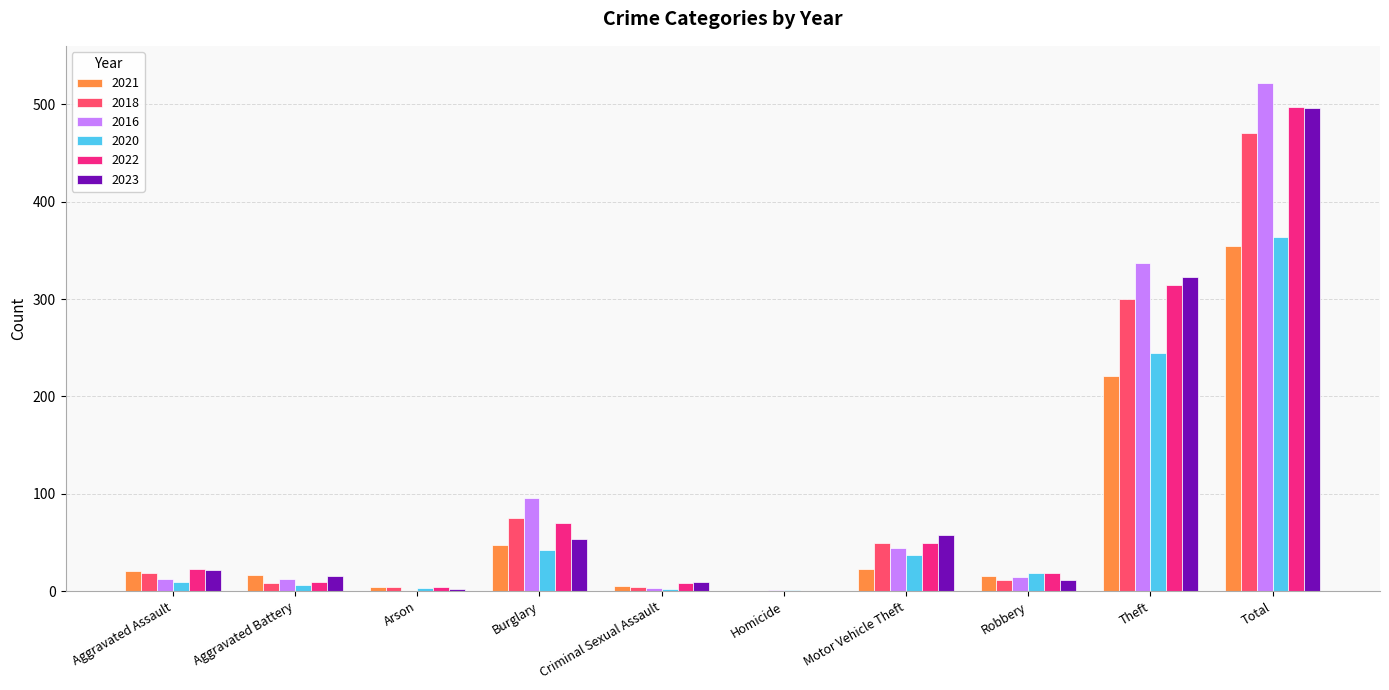

At which label is 2022 closest to 248?

Theft